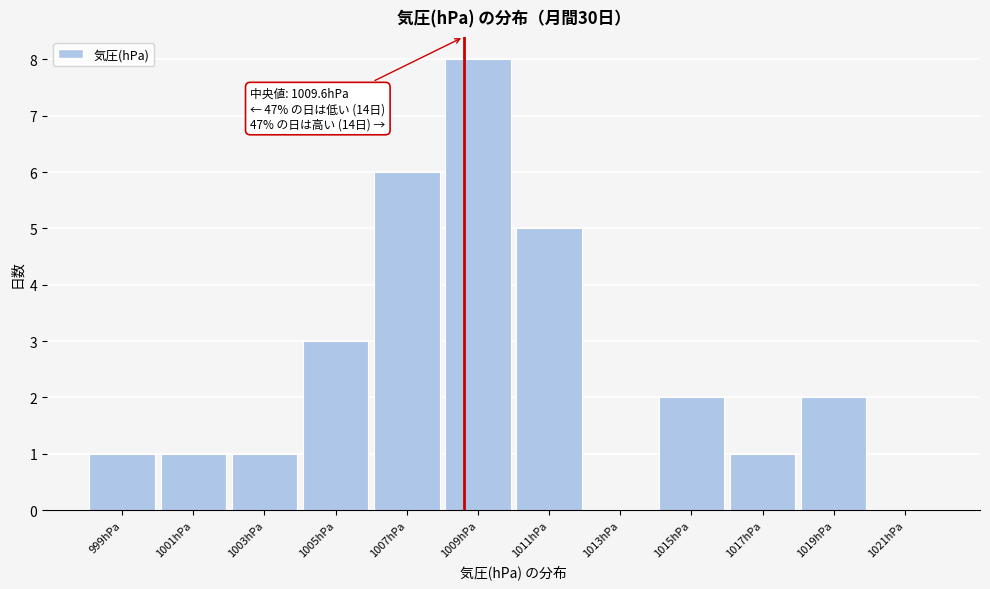

Reading right to left, transcribe all the data shown in this chart.

1021hPa=0	1019hPa=2	1017hPa=1	1015hPa=2	1013hPa=0	1011hPa=5	1009hPa=8	1007hPa=6	1005hPa=3	1003hPa=1	1001hPa=1	999hPa=1